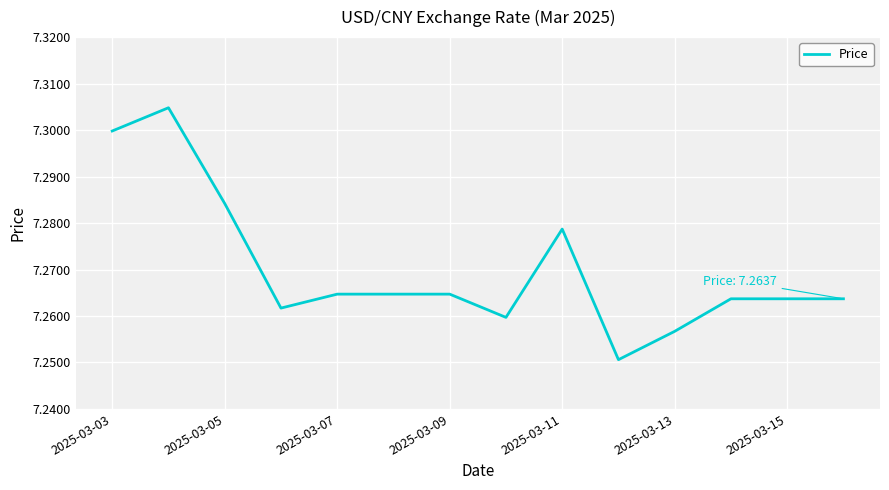

Approximately how many times larger is the value at 2025-03-15 compared to 2025-03-03?

1.0